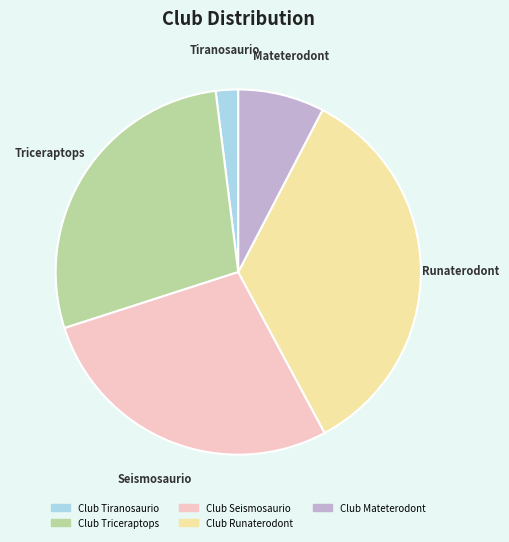

What is the largest slice in the pie chart?

Club Runaterodont